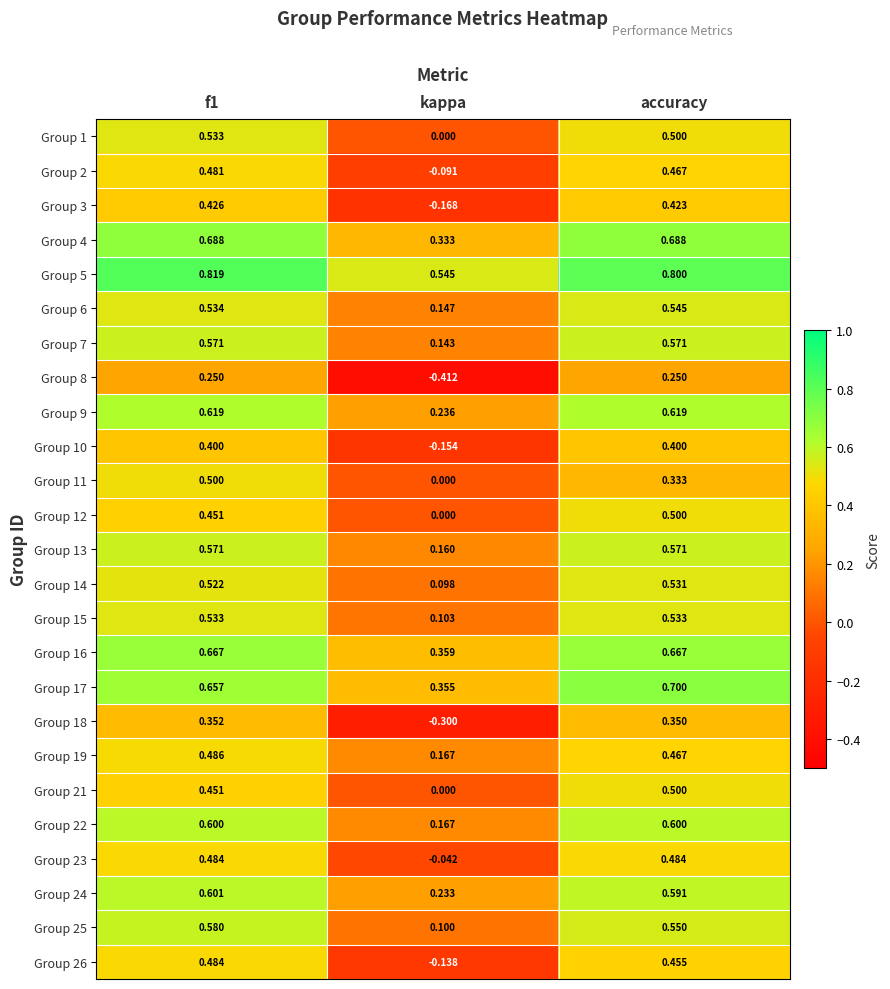

At which label does Group 12 reach its minimum?

kappa